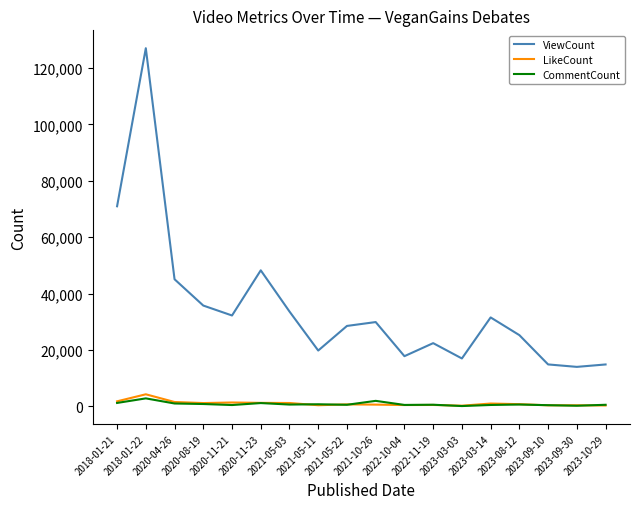

Which series has the largest total across all categories?

ViewCount